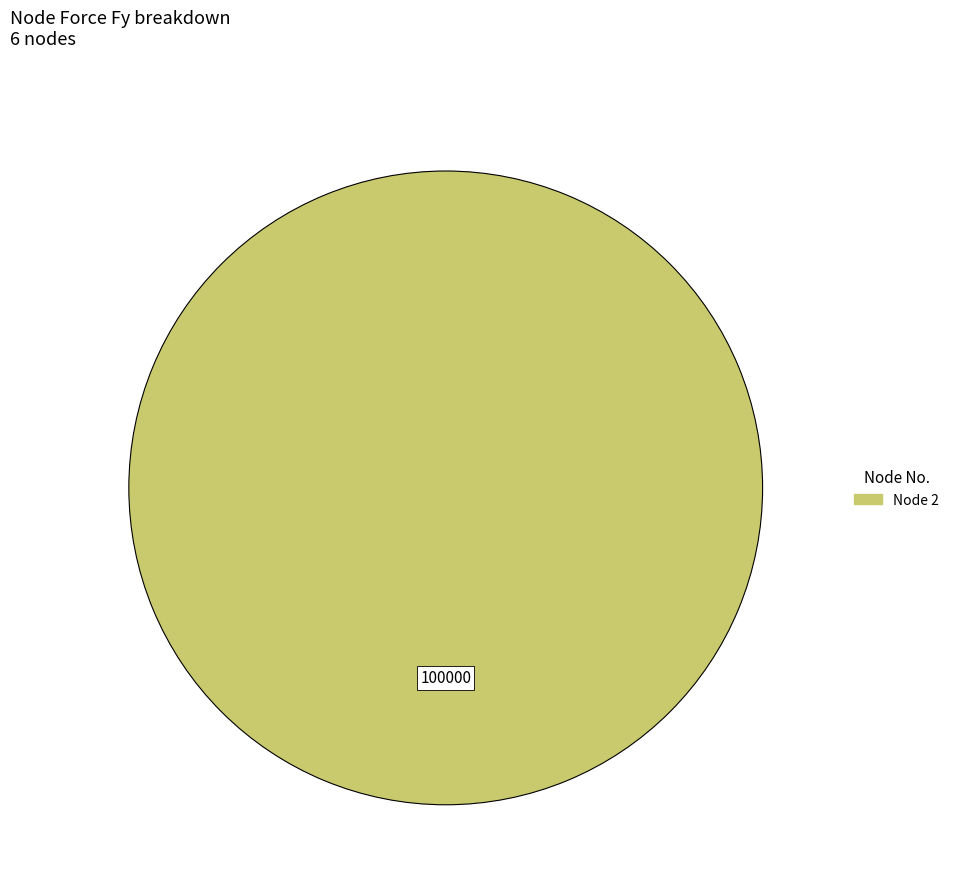

Is there a majority slice in this chart?

Yes